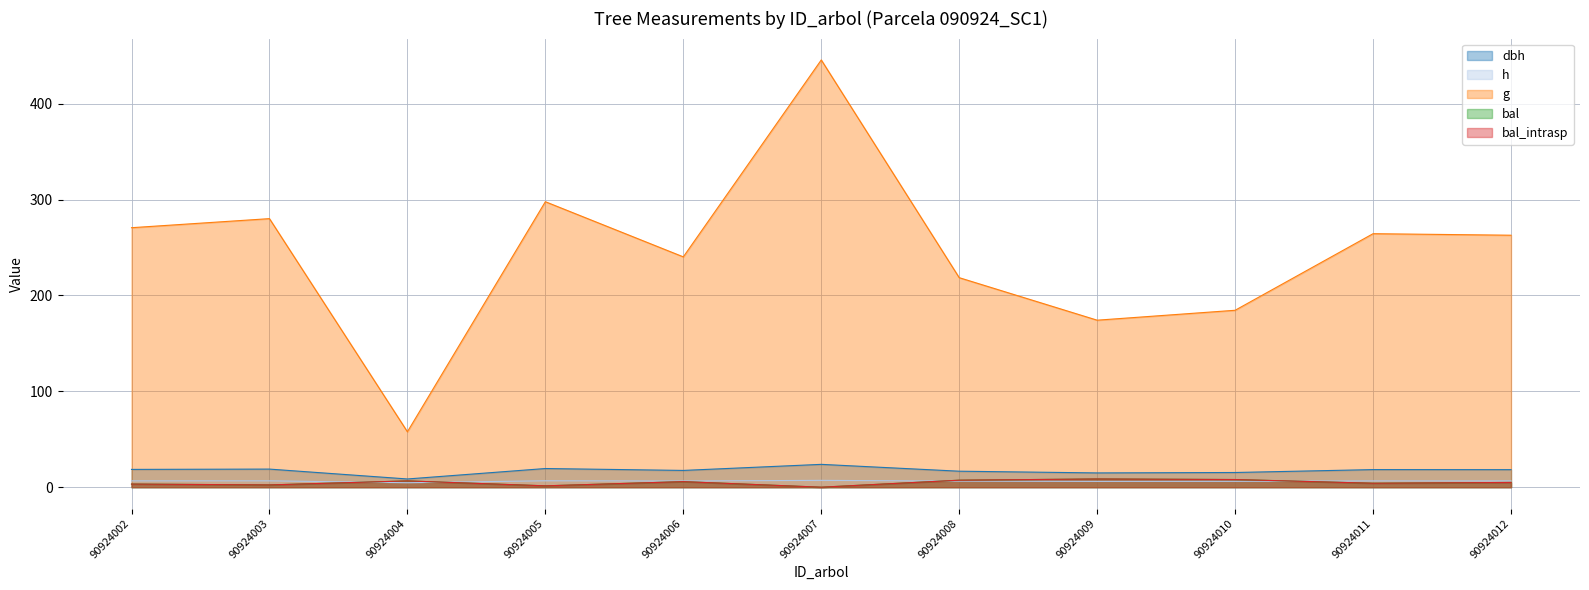

Rank the series at 90924006 from lowest to highest value.

bal, bal_intrasp, h, dbh, g